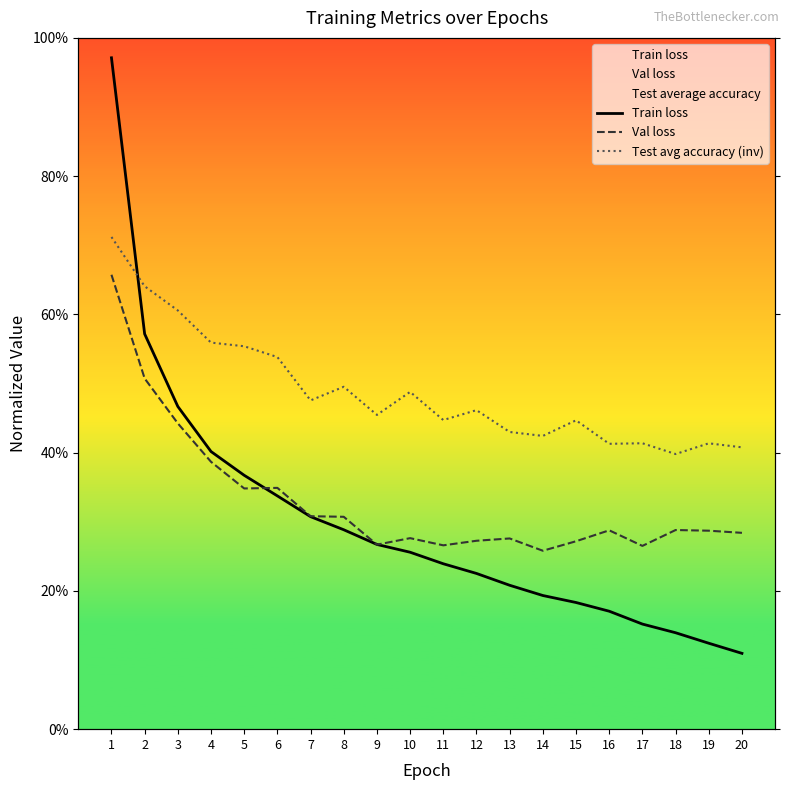

What is the approximate value of Test avg accuracy (inv) at 12?

0.5